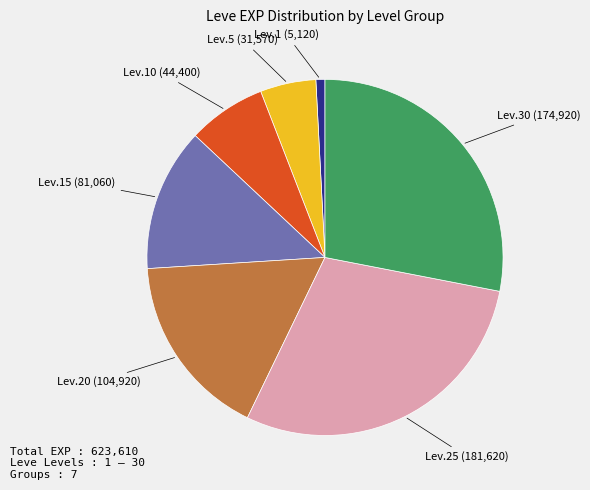

Does any single category account for the majority?

No